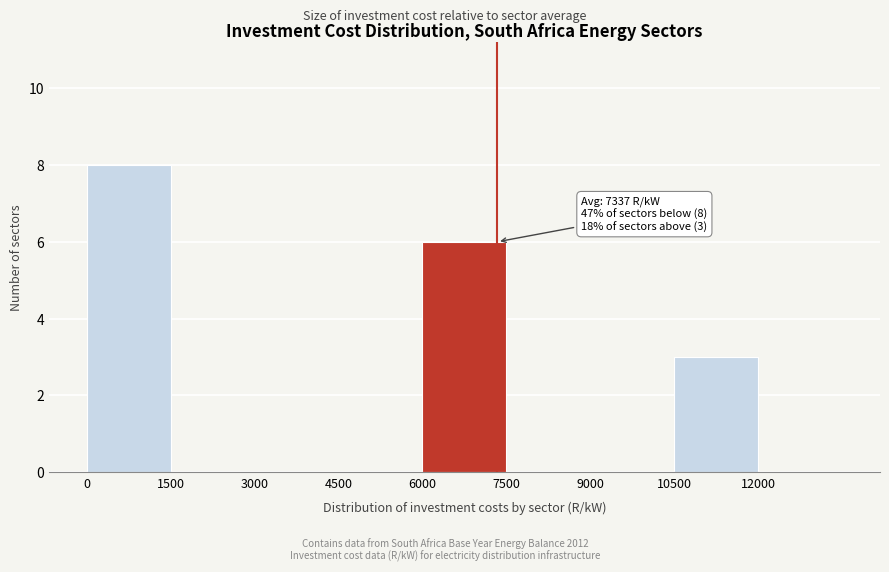

Which range on the x-axis has the tallest bar?

0 to 1500